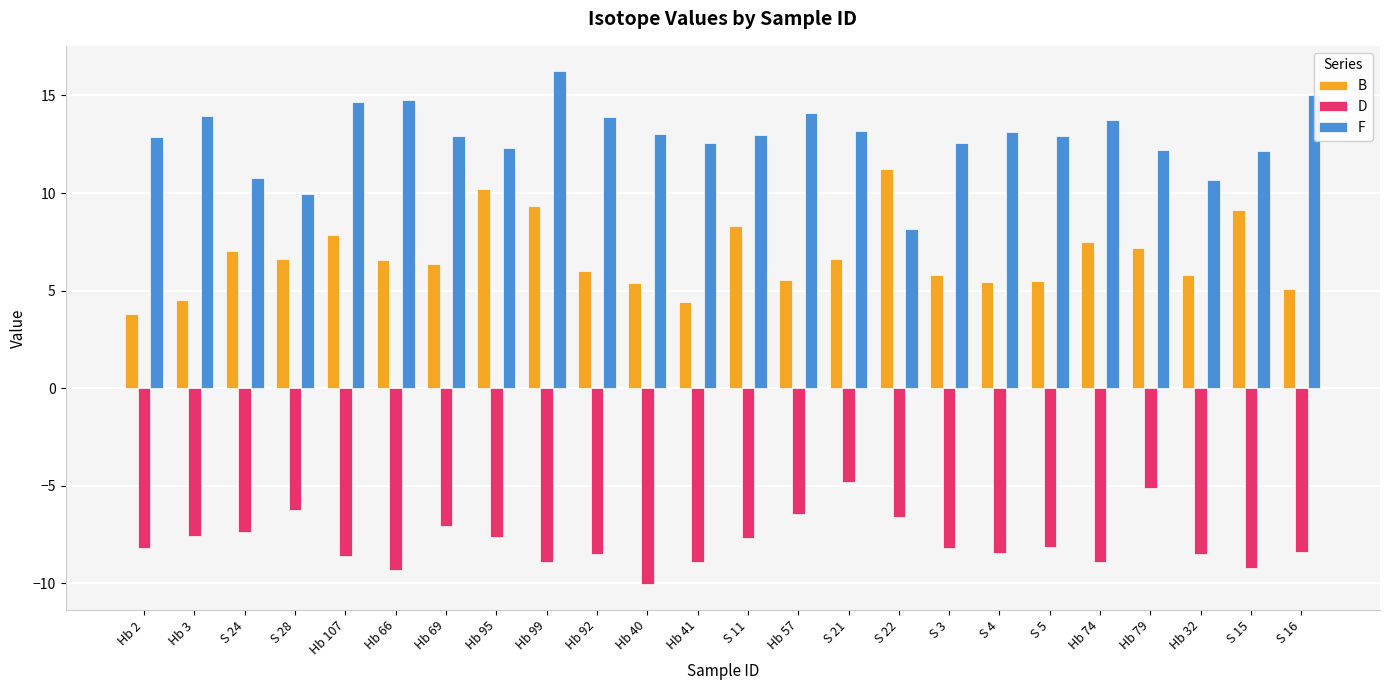

What are all the series names shown in the legend?

B, D, F